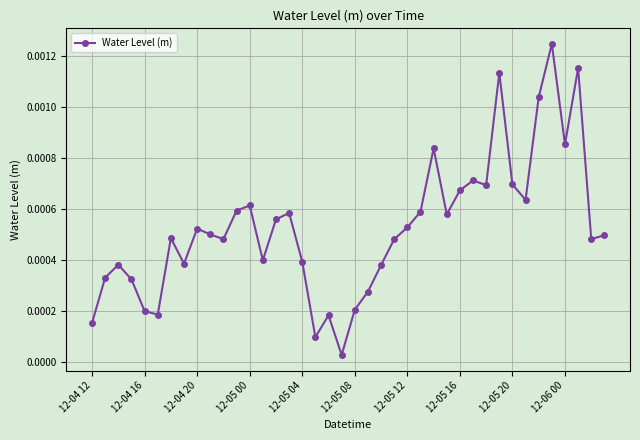

True or false: the data has more than 2 interior local peaks.

True